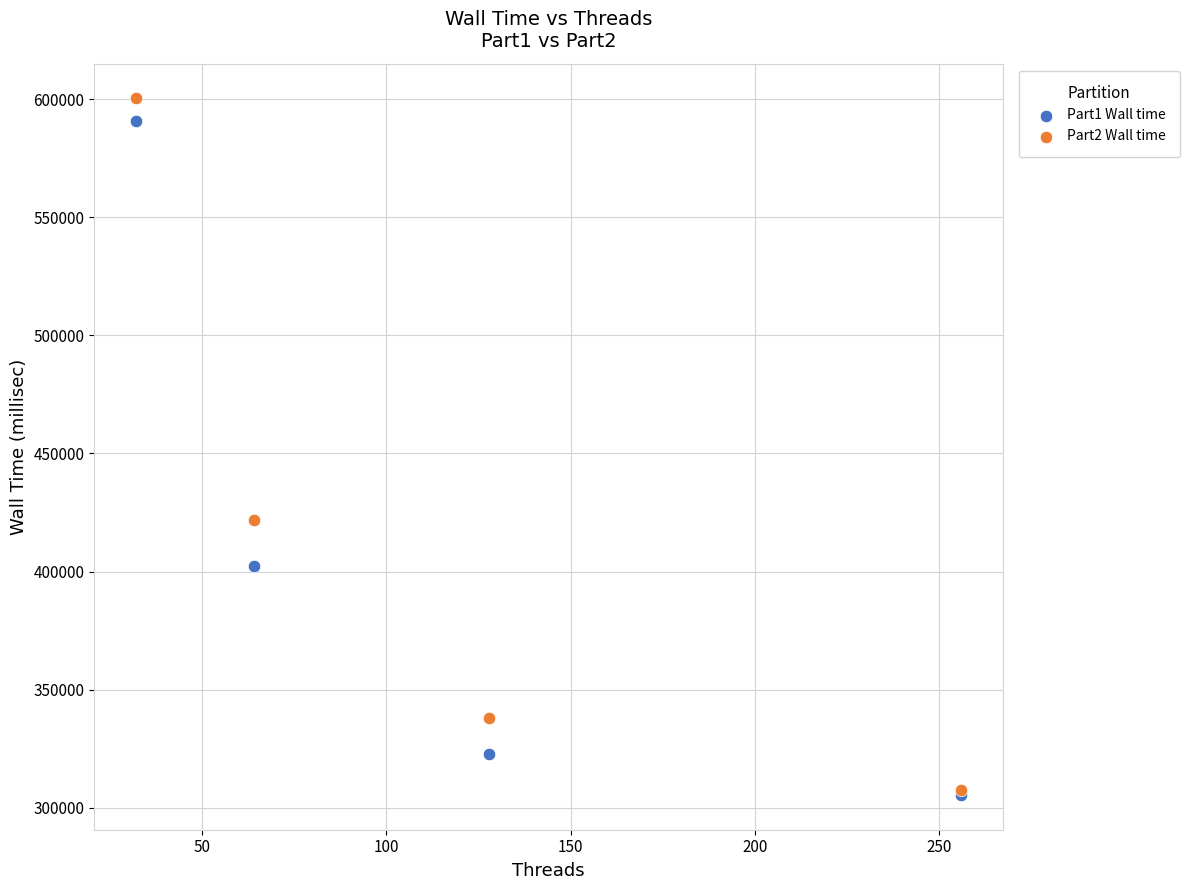

Across all series, what Y value is closest to 452880?

421697